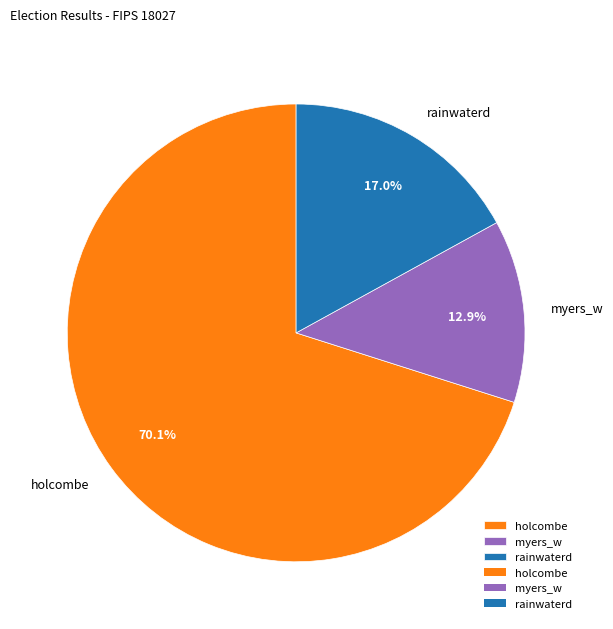

Which category has the smallest portion of the pie?

myers_w